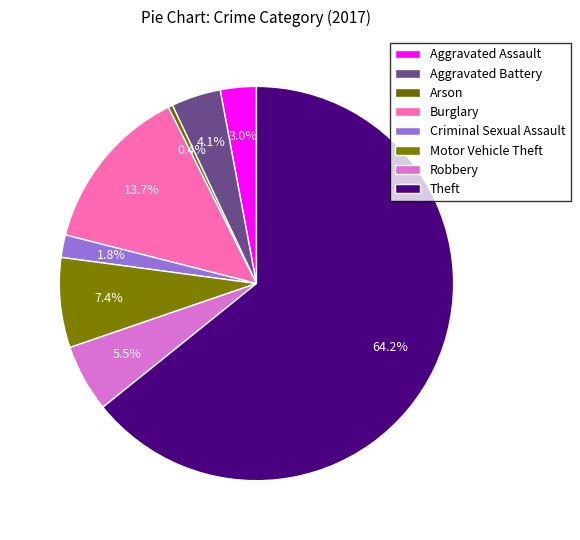

Is Theft the majority of the pie?

Yes